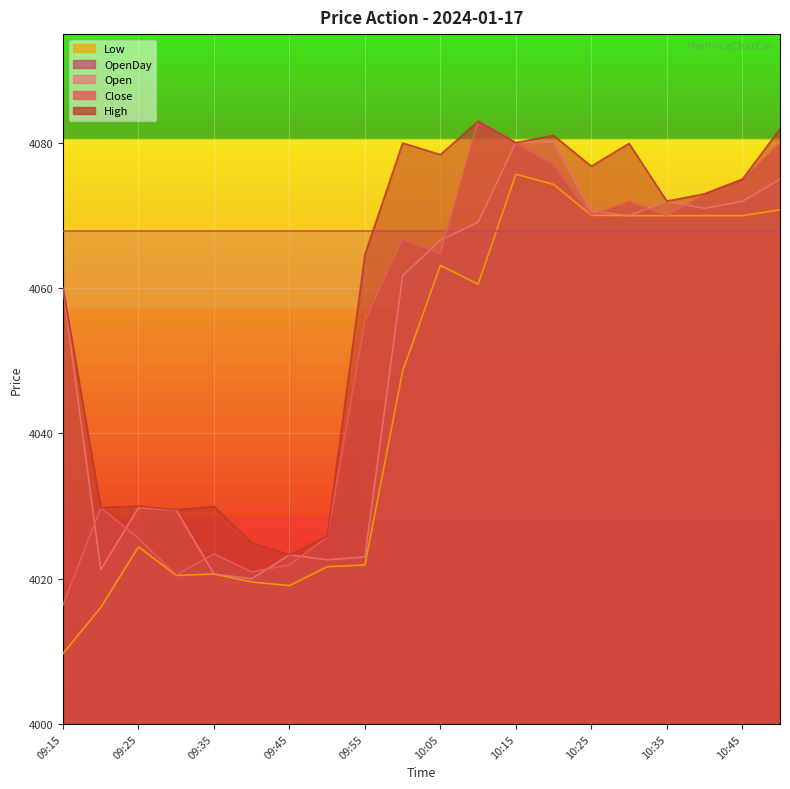

What is the value of the Open point at the 18th from the left?

4071.0